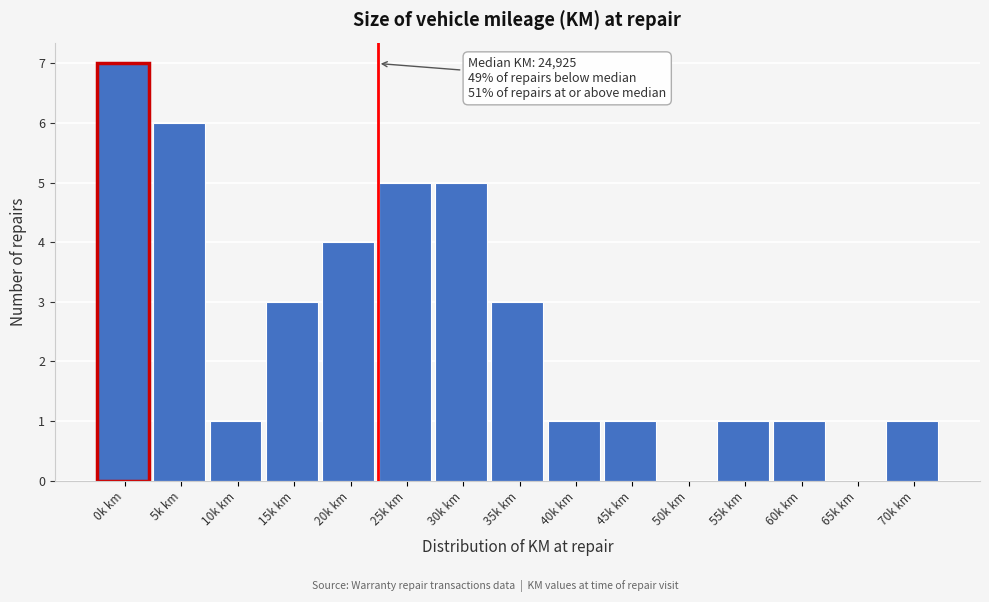

Reading left to right, what are all the values shown in this chart?

0k km=7	5k km=6	10k km=1	15k km=3	20k km=4	25k km=5	30k km=5	35k km=3	40k km=1	45k km=1	50k km=0	55k km=1	60k km=1	65k km=0	70k km=1